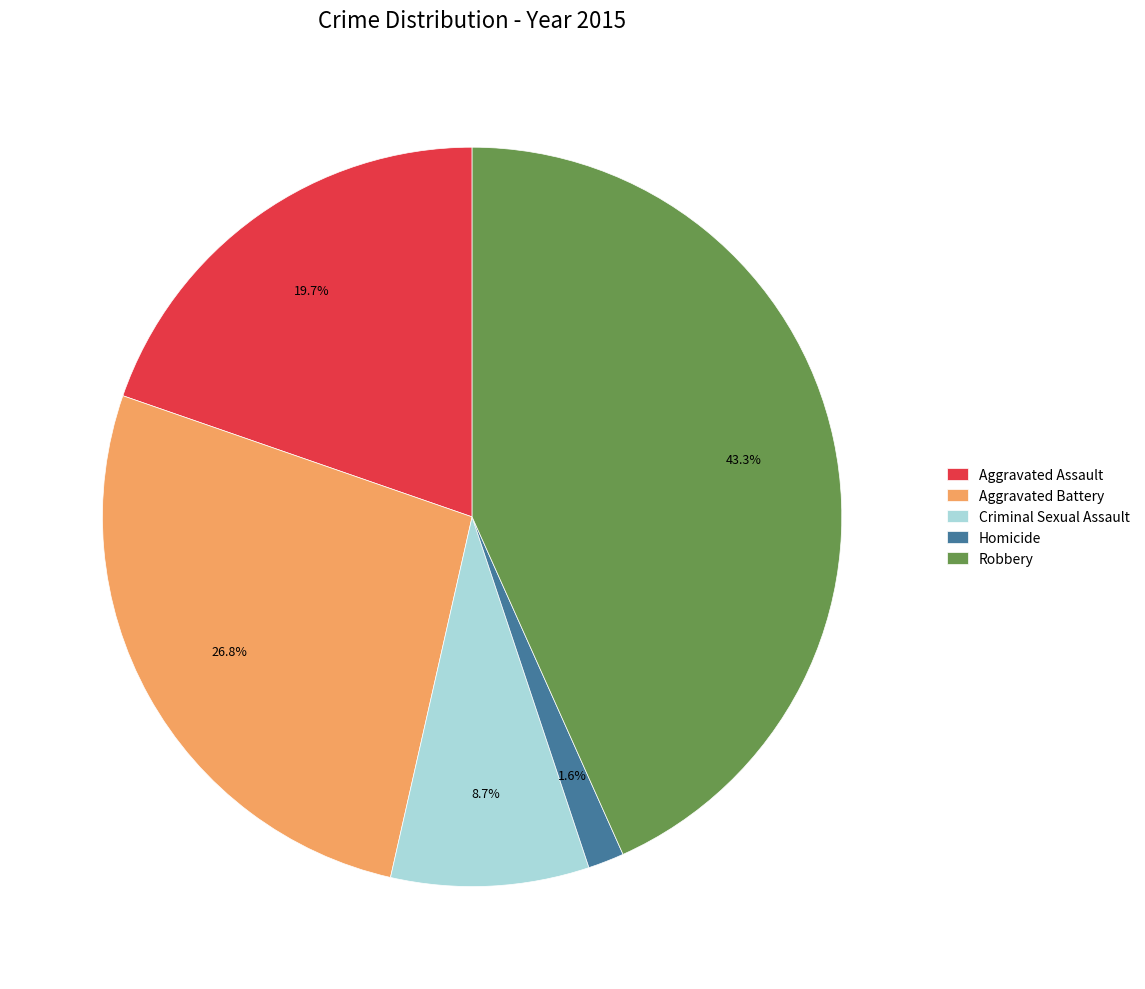

To the nearest percent, what is the combined percentage of Aggravated Battery and Homicide?

28%